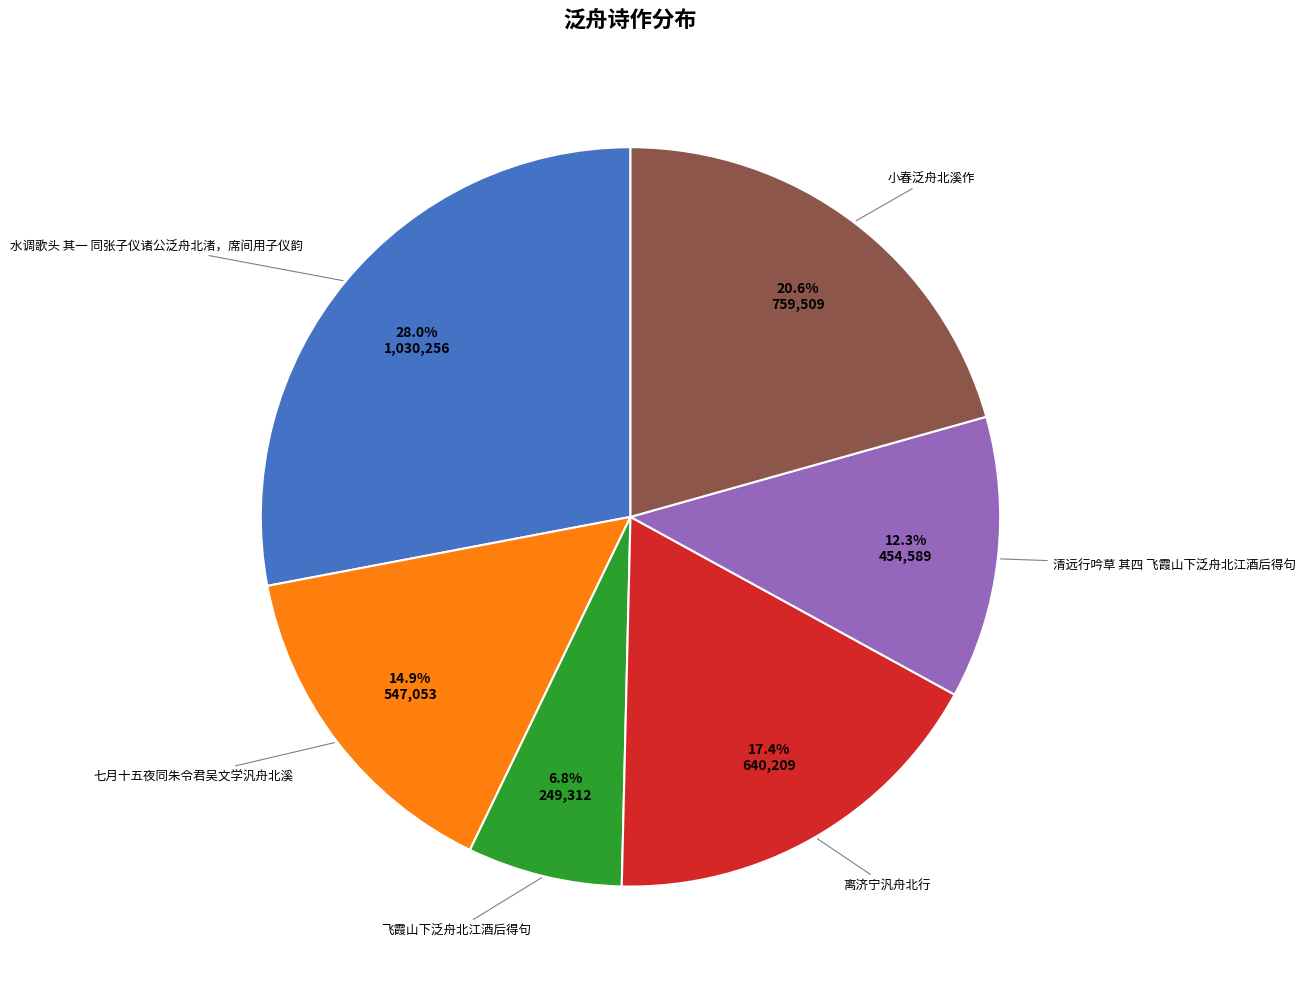

To the nearest percent, what is the average slice percentage?

17%